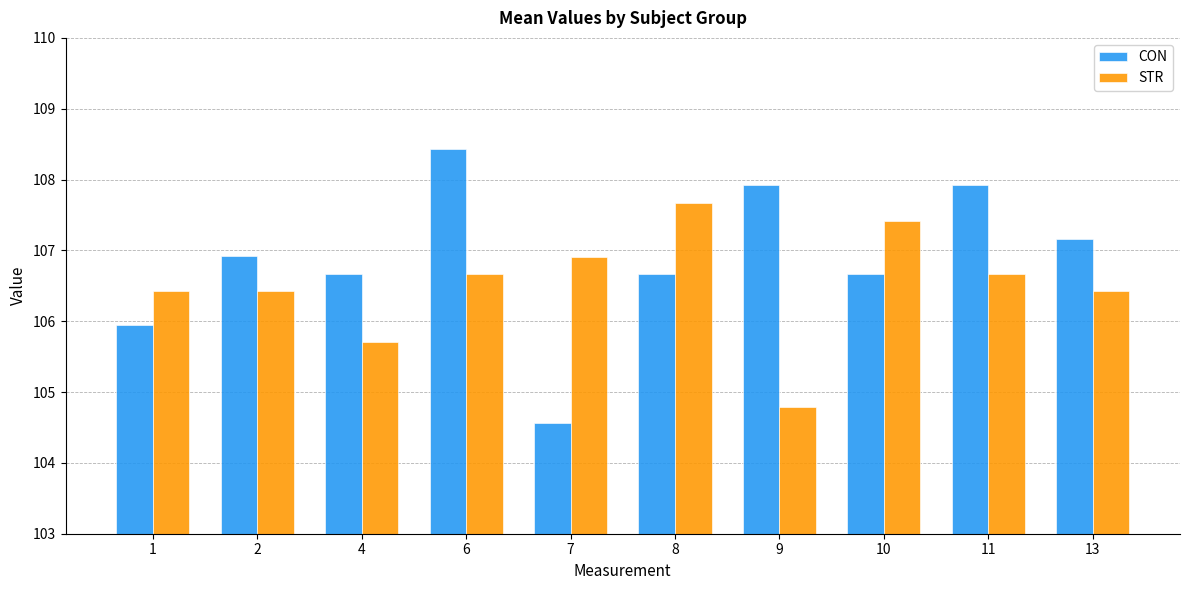

Rank the series by their average value, from lowest to highest.

STR, CON